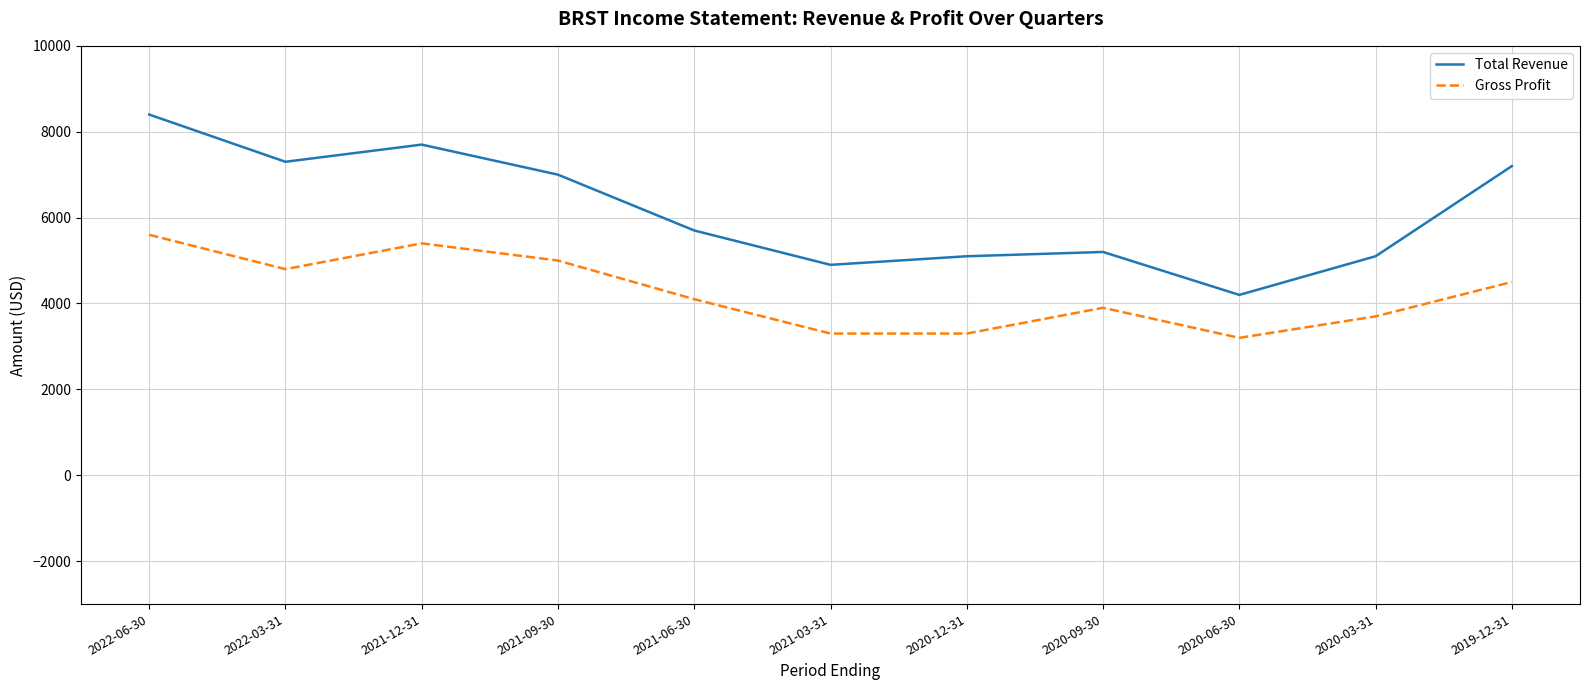

How many values in the Total Revenue series are below 5700?

5